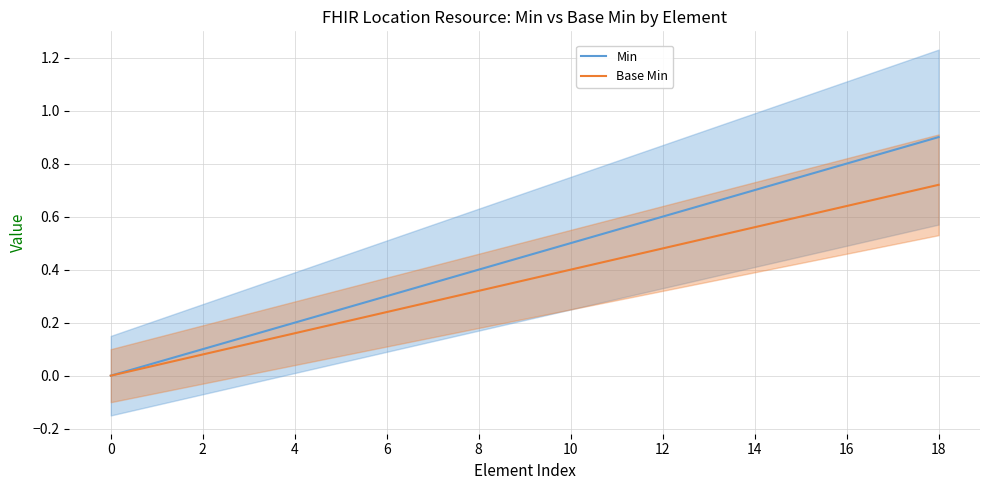

Rank the series by their maximum value, from lowest to highest.

Base Min, Min